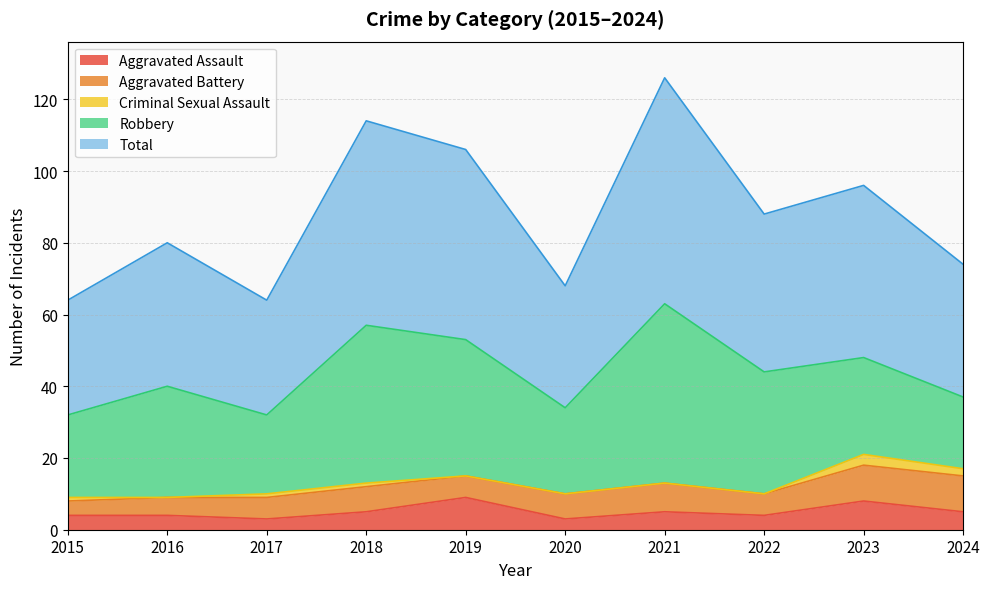

What is the value of the Aggravated Assault point at the 4th from the left?

5